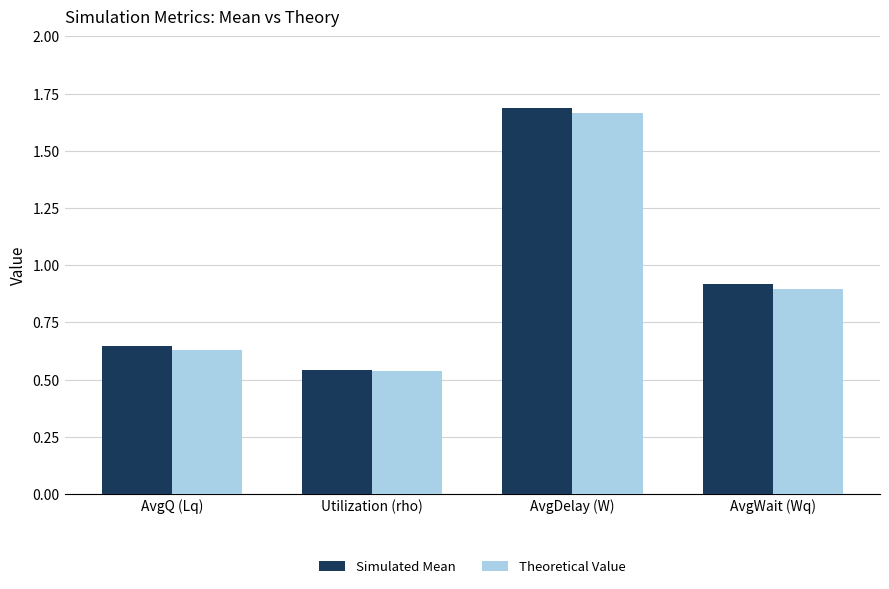

What is the difference between the second highest and second lowest values in the Simulated Mean series?

0.3